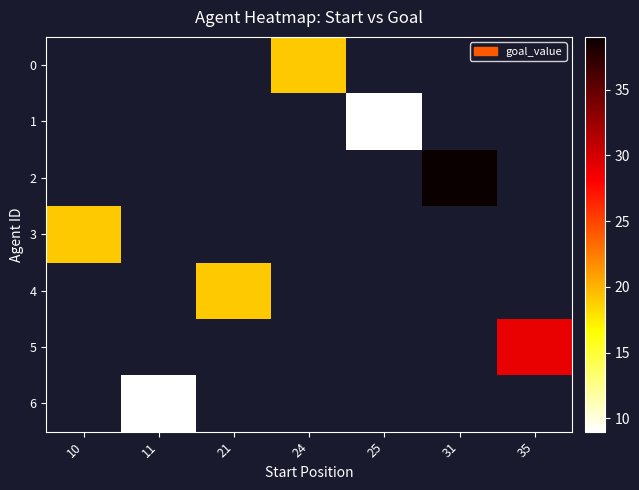

Count the number of categories in the chart.

7